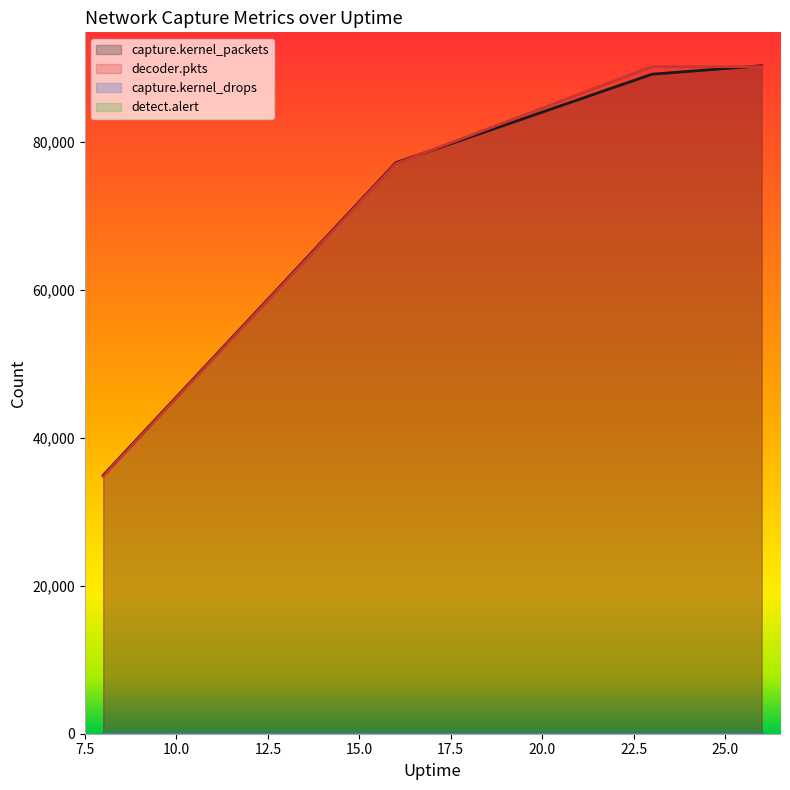

What is the greatest value displayed?

90275